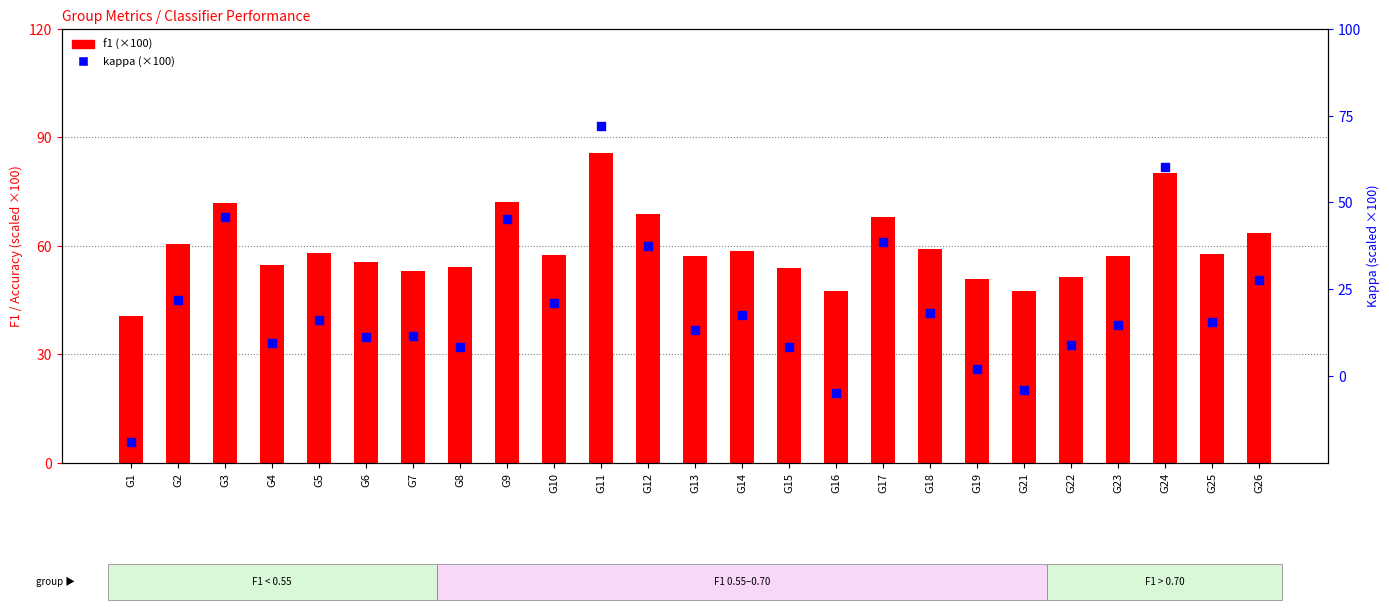

Which series has the largest total across all categories?

f1